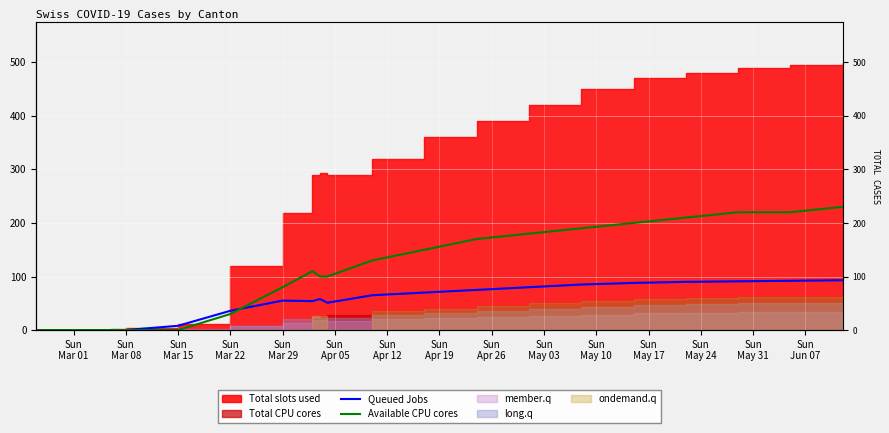

How many lines are shown in the chart?

2